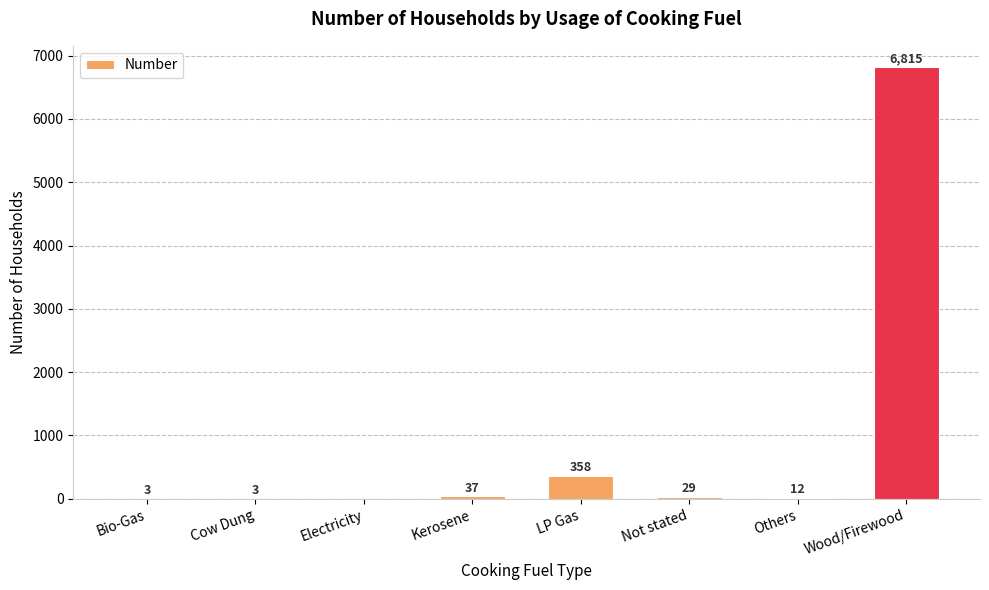

Which has a higher value, Cow Dung or Wood/Firewood?

Wood/Firewood